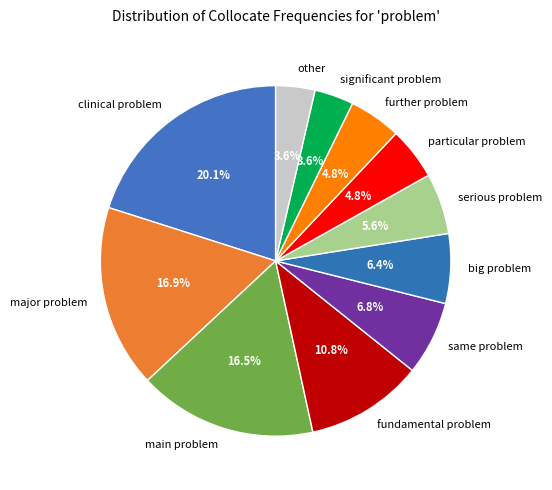

Is the sum of further problem and major problem greater than half?

No